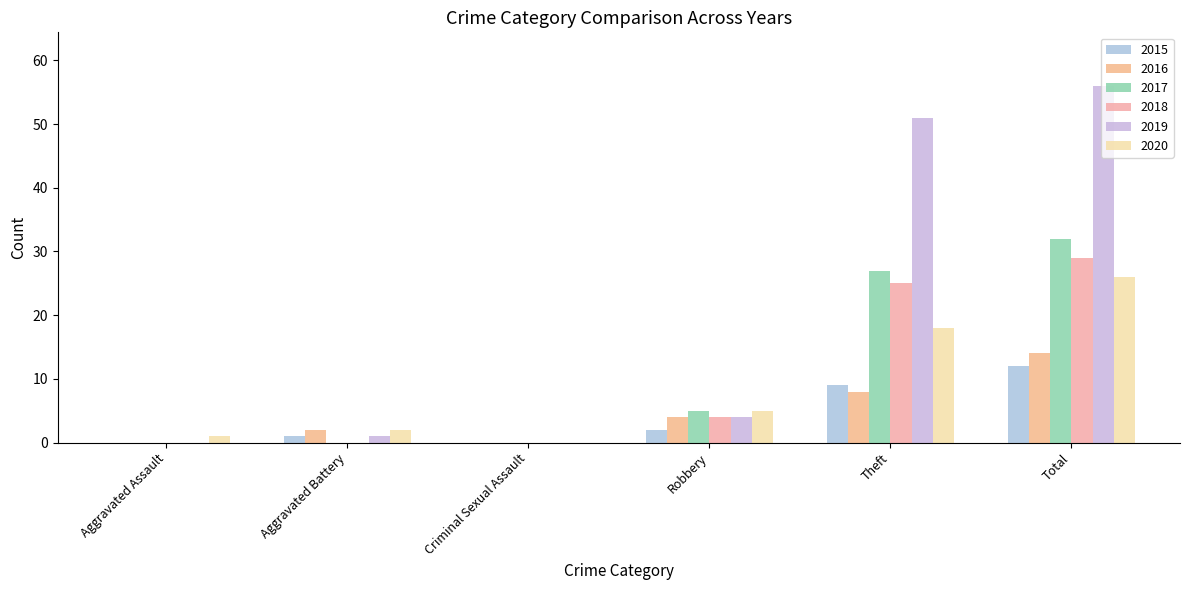

Which series has the widest spread of values?

2019